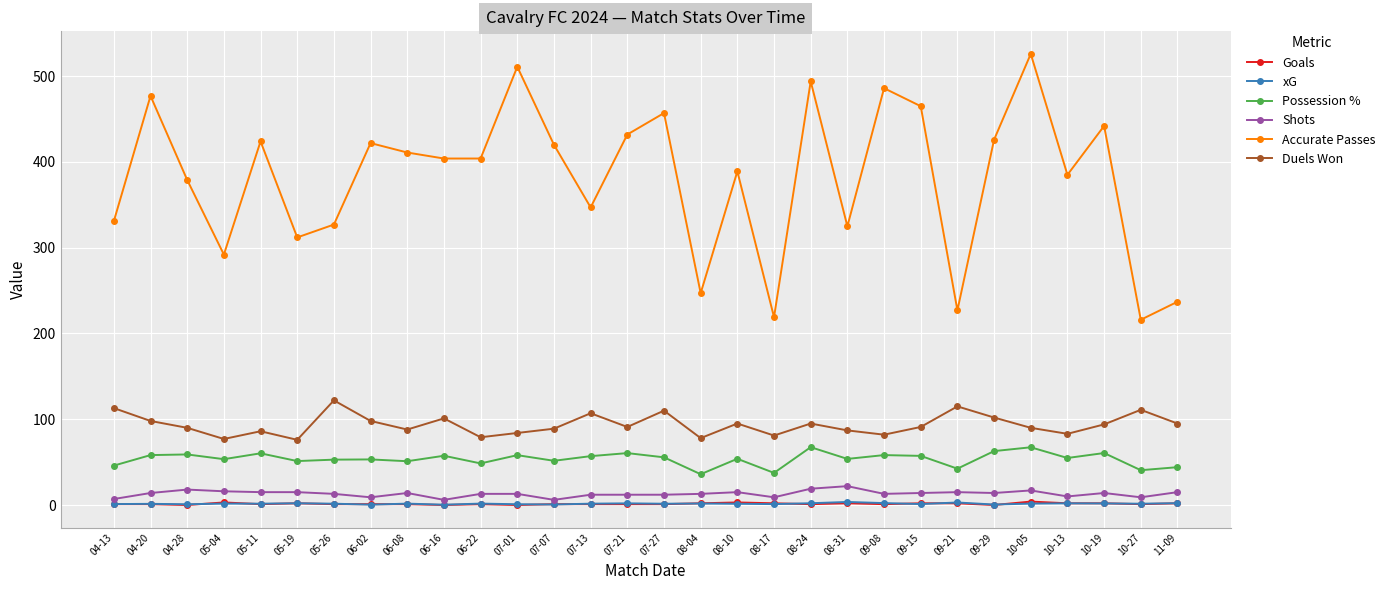

How many distinct data groups are displayed?

6